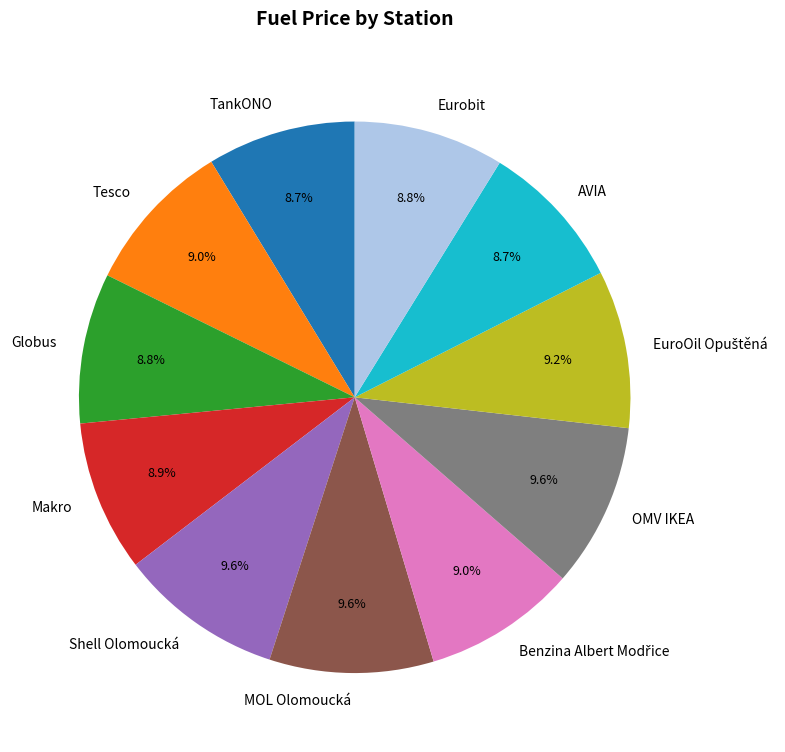

Is it true that TankONO is 9% of the pie?

True